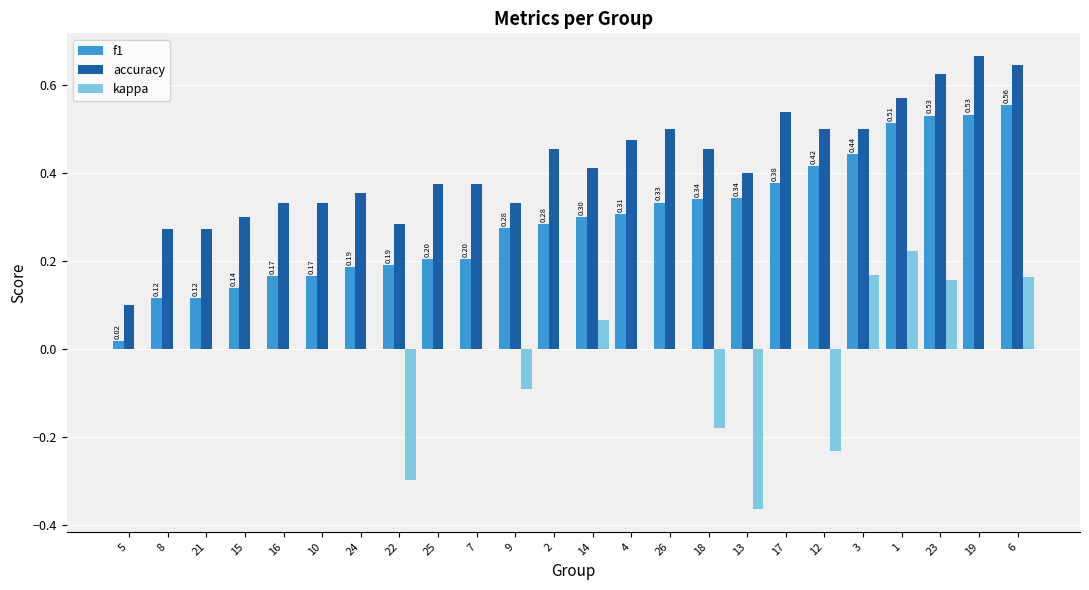

Between 21 and 23, which series saw the biggest shift?

f1